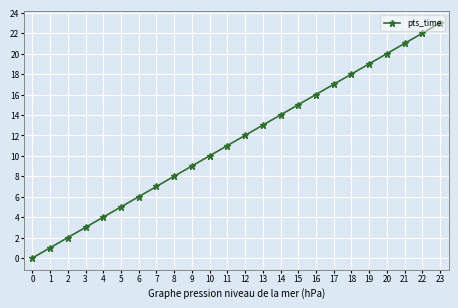

List the labels in order of value, largest first.

23, 22, 21, 20, 19, 18, 17, 16, 15, 14, 13, 12, 11, 10, 9, 8, 7, 6, 5, 4, 3, 2, 1, 0